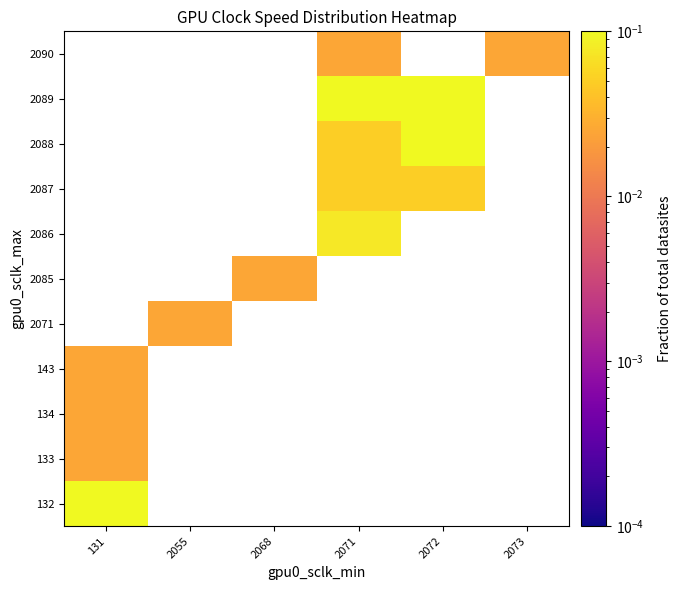

List the series in order of their overall mean, lowest first.

132, 133, 134, 143, 2071, 2085, 2086, 2087, 2088, 2089, 2090